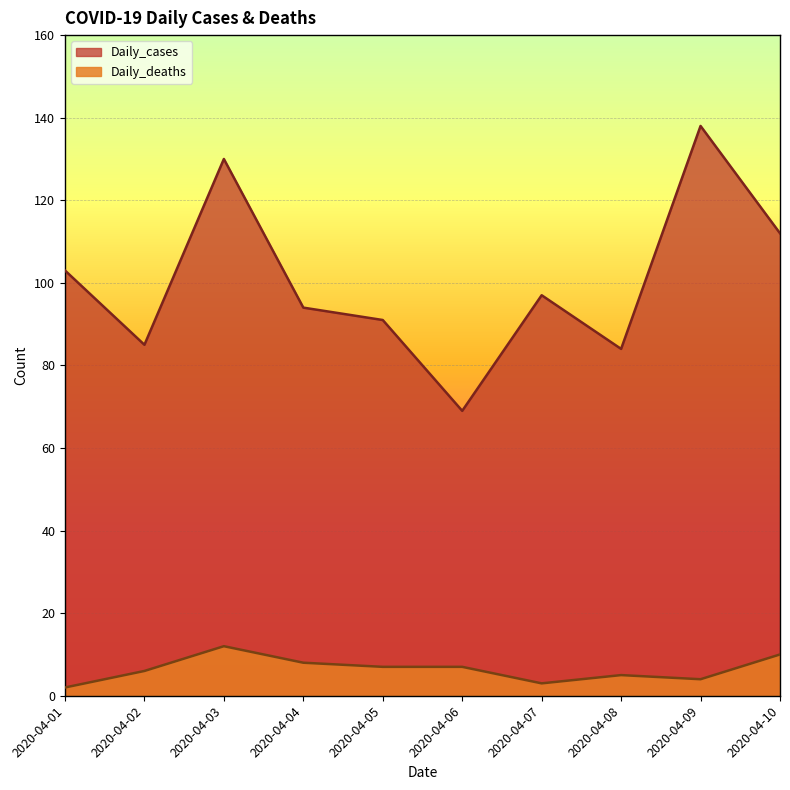

True or false: Daily_cases and Daily_deaths intersect in this chart.

False